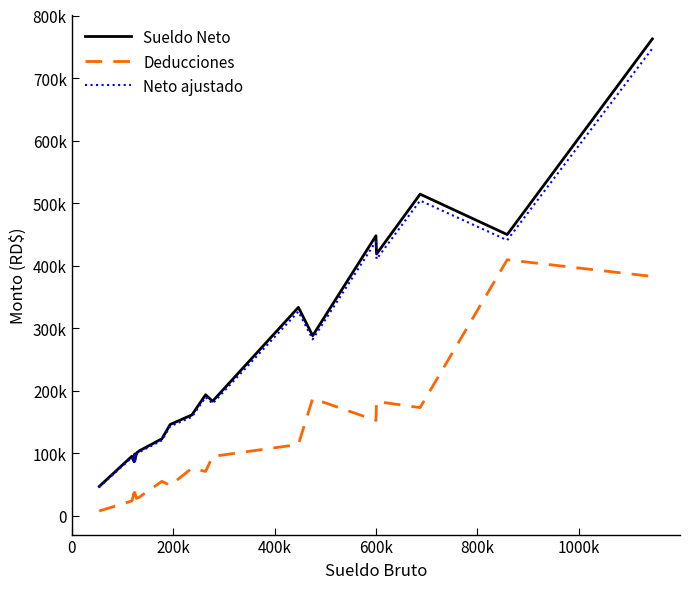

What are all the series names shown in the legend?

Sueldo Neto, Deducciones, Neto ajustado